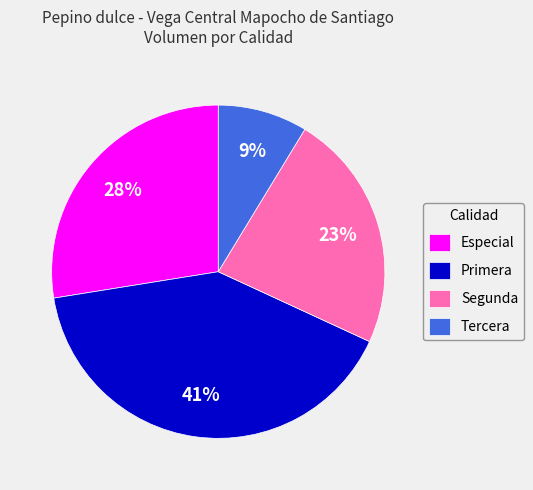

To the nearest percent, what portion does Segunda represent?

23%